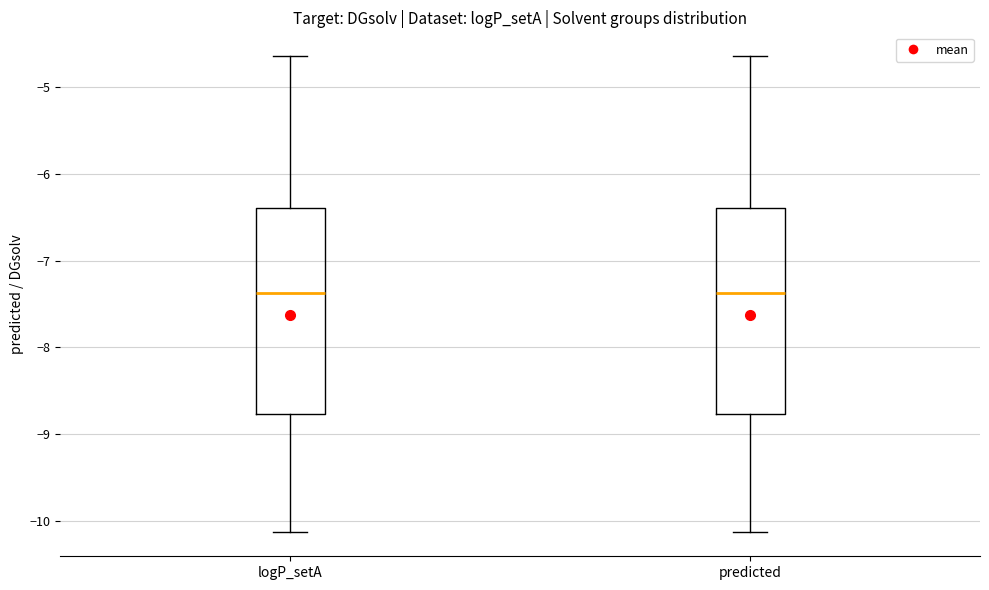

Reading left to right, transcribe this box plot: for each box, give where its median line is, the range the box spans, and where its two whiskers end, as read against the y-axis. The values are not printed on the chart, so give them approximately, as read against the axis.

logP_setA: median -7.4, box -8.8 to -6.4, whiskers -10.1 to -4.6
predicted: median -7.4, box -8.8 to -6.4, whiskers -10.1 to -4.6